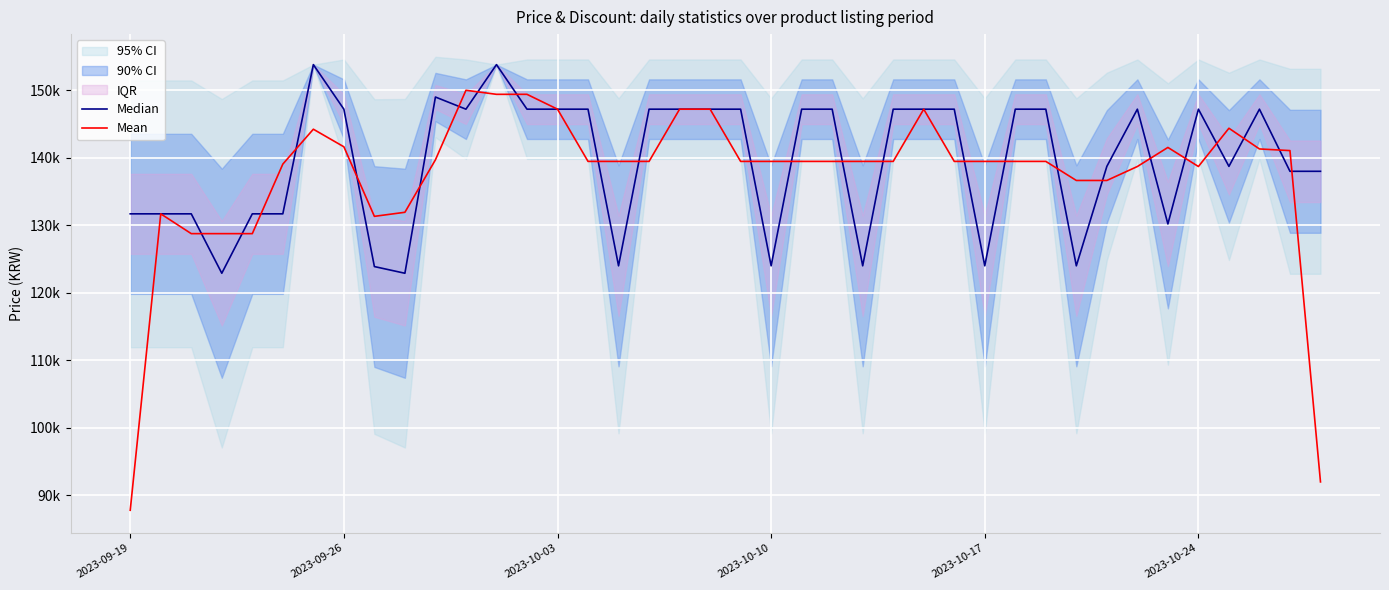

Reading left to right, list all the values displayed in this chart.

Median: 131700.0	131700.0	131700.0	122900.0	131700.0	131700.0	153800.0	147200.0	123890.0	122900.0	149000.0	147200.0	153800.0	147200.0	147200.0	147200.0	124000.0	147200.0	147200.0	147200.0	147200.0	124000.0	147200.0	147200.0	124000.0	147200.0	147200.0	147200.0	124000.0	147200.0	147200.0	124000.0	138730.0	147200.0	130200.0	147200.0	138730.0	147200.0	138000.0	138000.0
Mean: 87800.0	131700.0	128766.7	128766.7	128766.7	139066.7	144233.3	141630.0	131330.0	131930.0	139700.0	150000.0	149400.0	149400.0	147200.0	139466.7	139466.7	139466.7	147200.0	147200.0	139466.7	139466.7	139466.7	139466.7	139466.7	139466.7	147200.0	139466.7	139466.7	139466.7	139466.7	136643.3	136643.3	138710.0	141533.3	138710.0	144376.7	141310.0	141066.7	92000.0